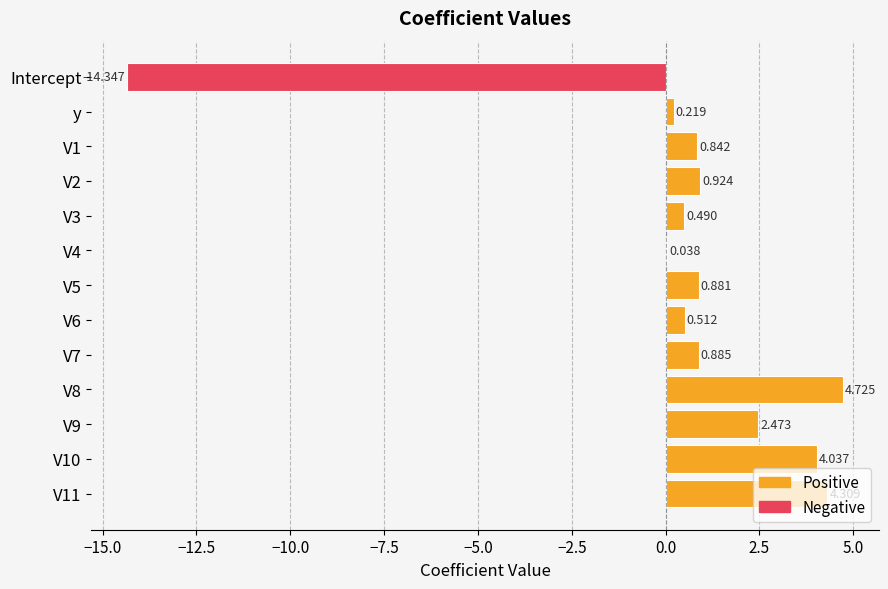

How many series are shown in this chart?

1